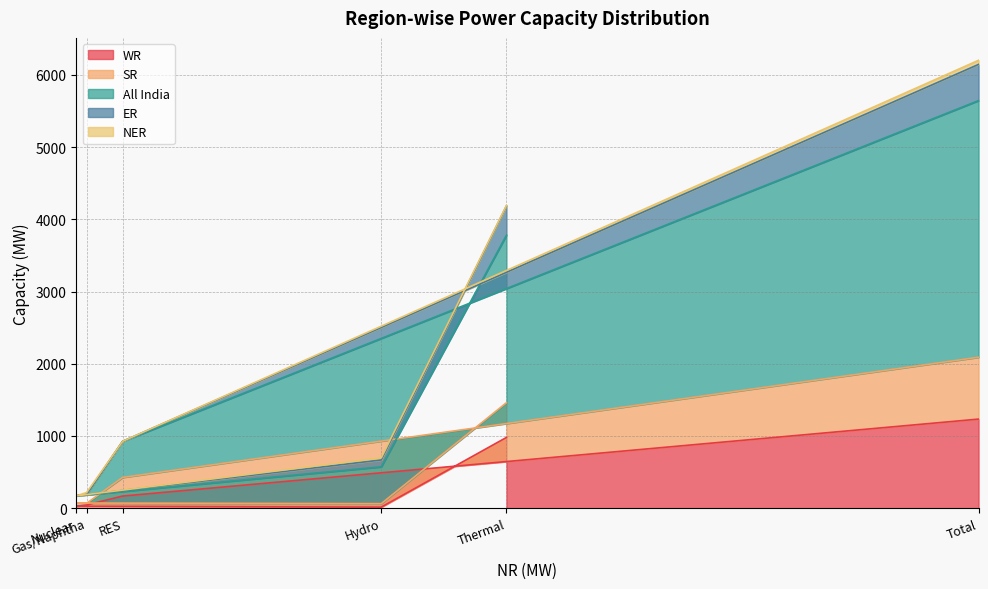

What is the maximum value for WR?

1234